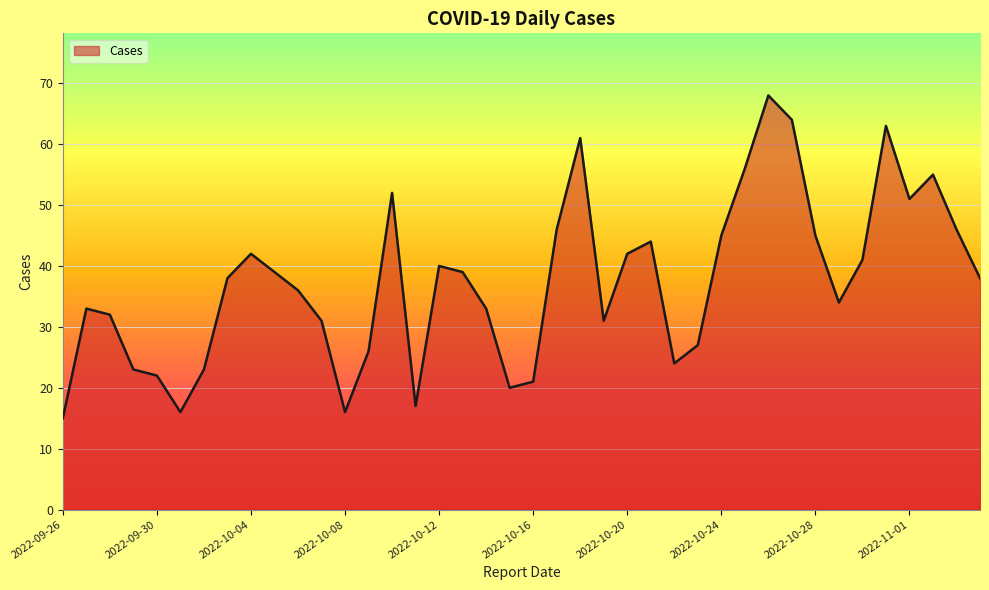

What is the greatest value displayed?

68